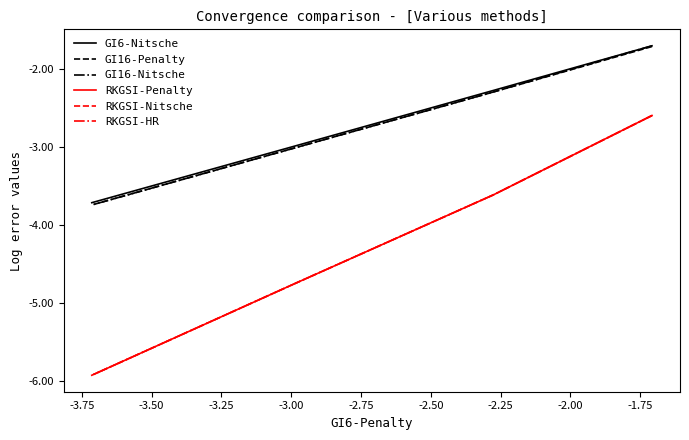

The RKGSI-Nitsche series shows -6.6 at -3.50. True or false?

False